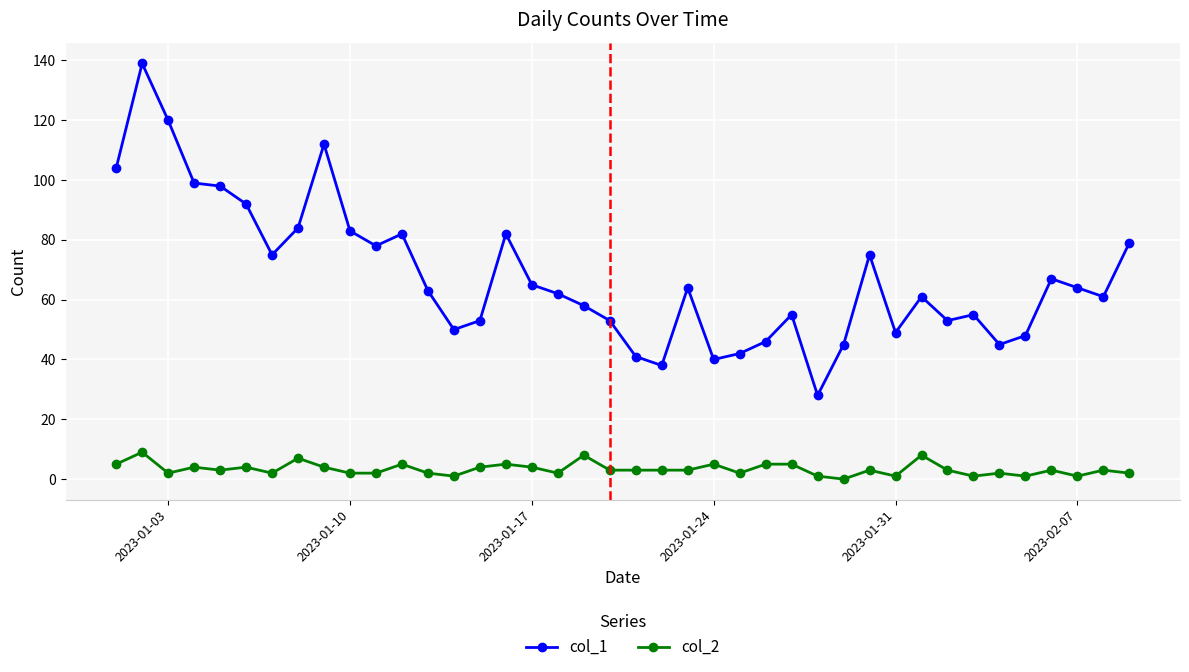

Rank the series by their maximum value, from lowest to highest.

col_2, col_1